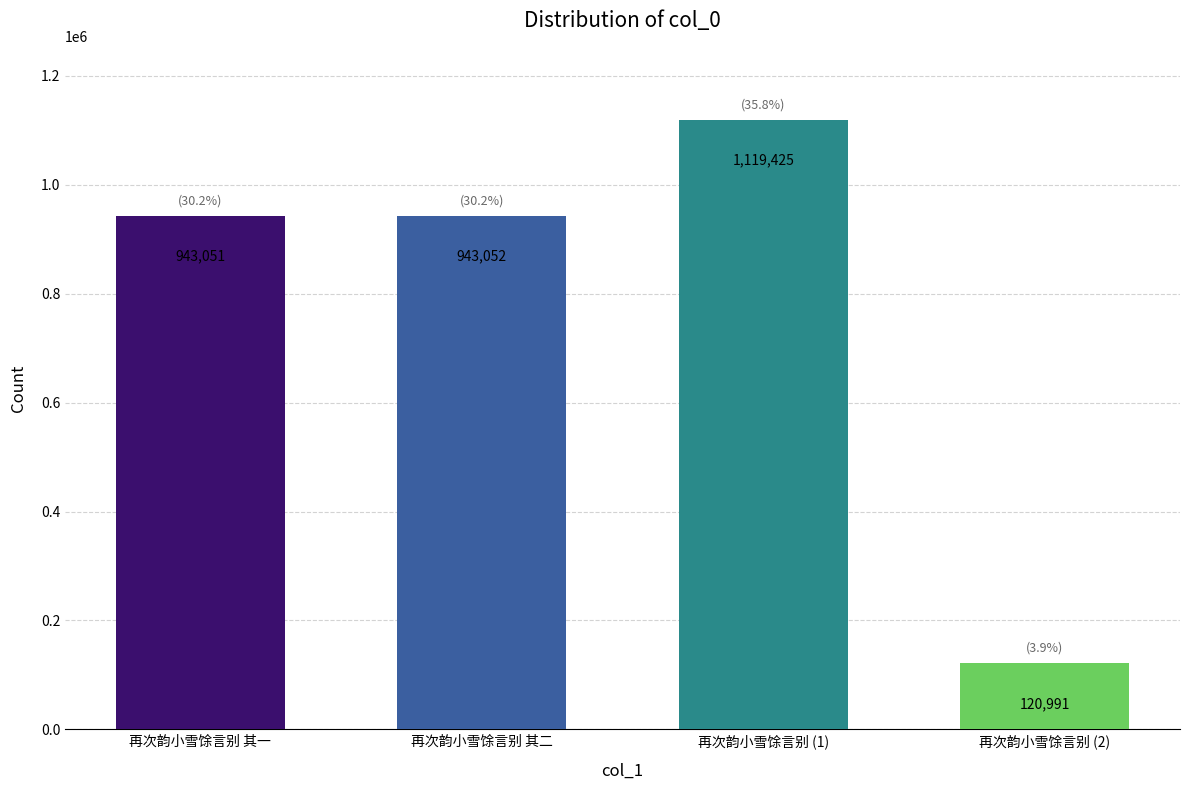

Count the number of categories in the chart.

4